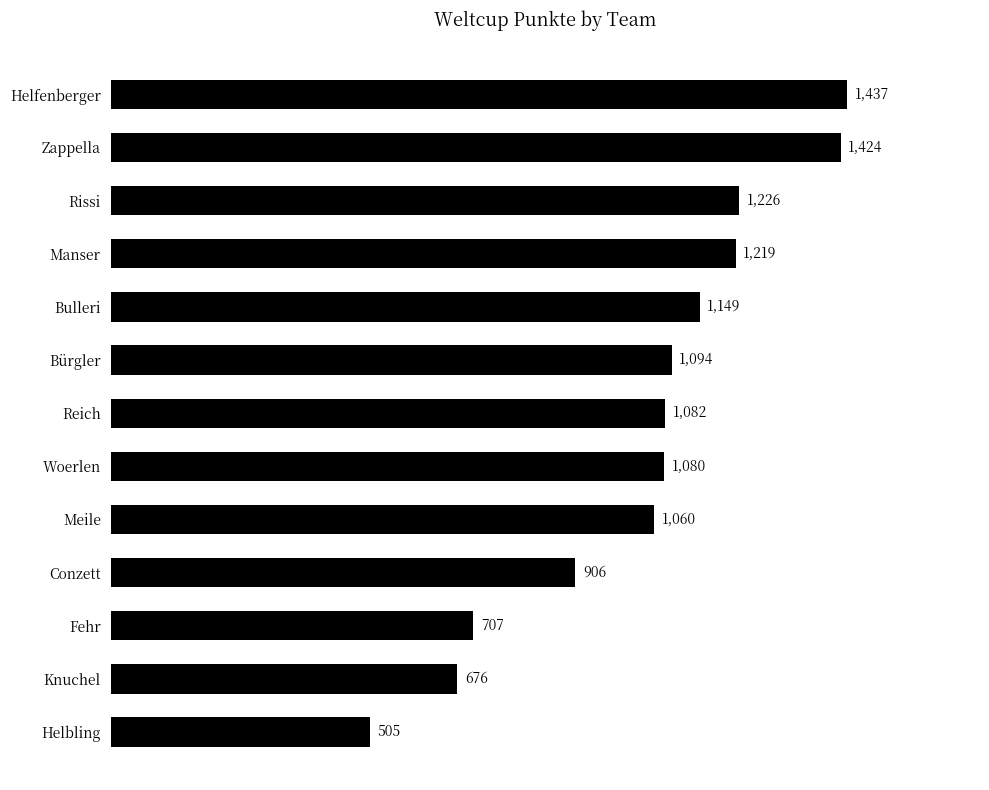

List the labels in order of value, smallest first.

Helbling, Knuchel, Fehr, Conzett, Meile, Woerlen, Reich, Bürgler, Bulleri, Manser, Rissi, Zappella, Helfenberger